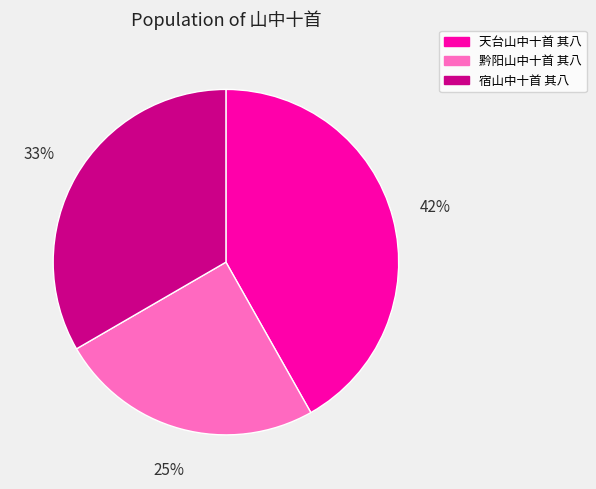

Combined, do 黔阳山中十首 其八 and 宿山中十首 其八 account for over 50%?

Yes